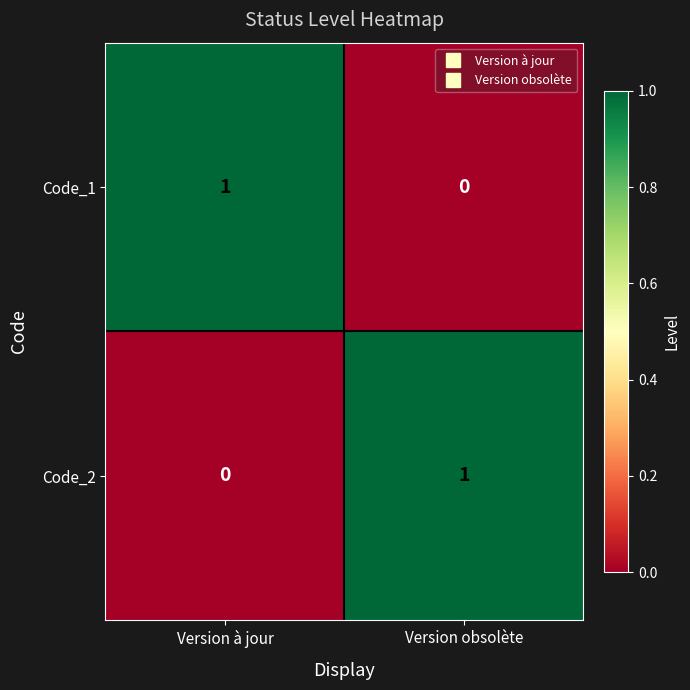

Rank the series at Version obsolète from lowest to highest value.

Code_1, Code_2